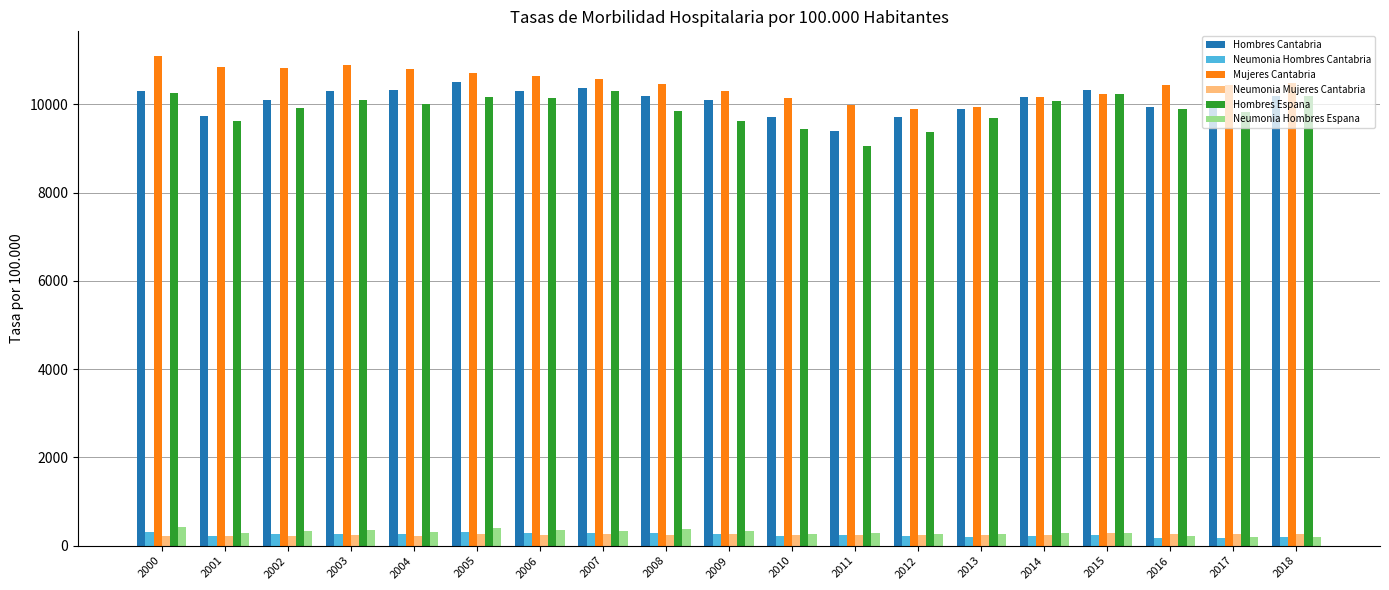

Which series changed the most between 2003 and 2011?

Hombres Espana